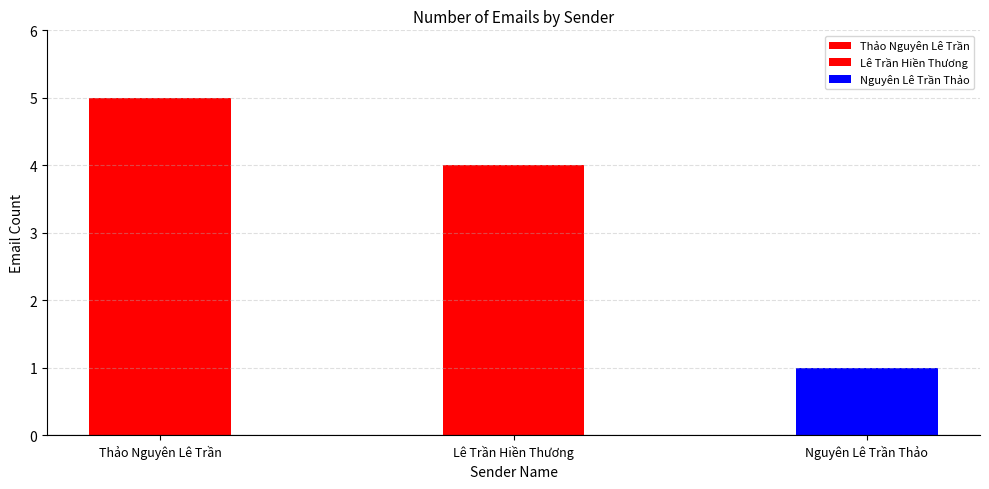

Between Lê Trần Hiền Thương and Thảo Nguyên Lê Trần, which is larger?

Thảo Nguyên Lê Trần